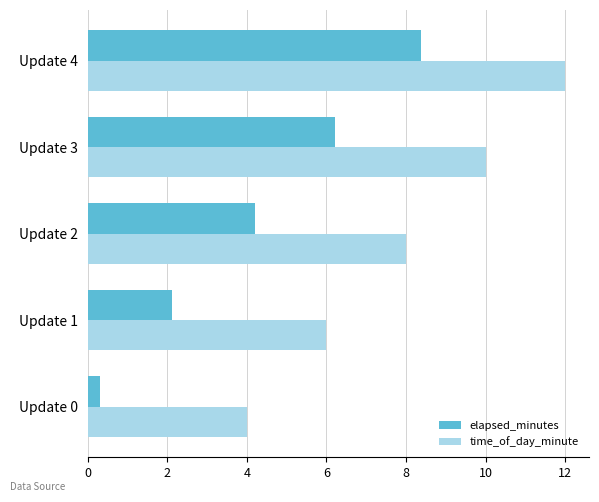

At which category does the chart reach its peak across all series?

Update 4